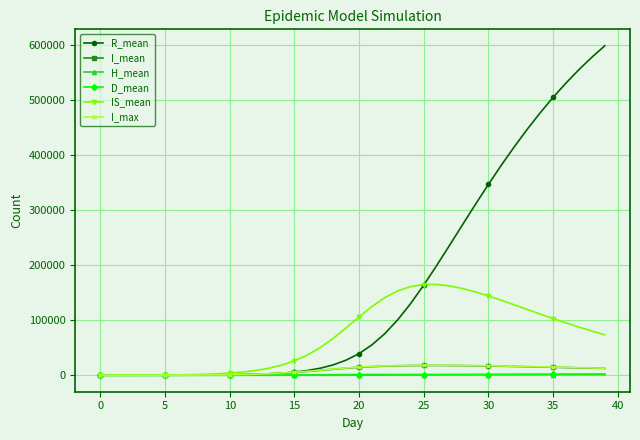

At how many categories does at least one series exceed 329435?

10